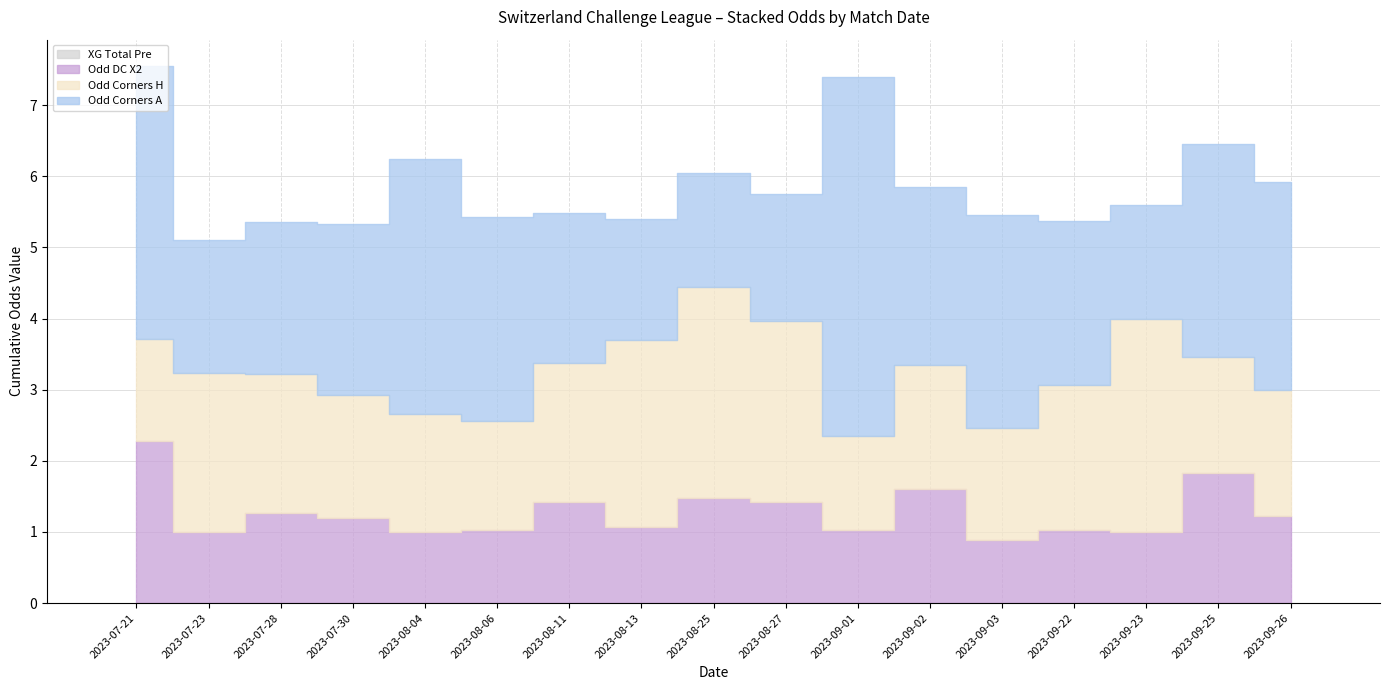

Count the number of data series in this chart.

4